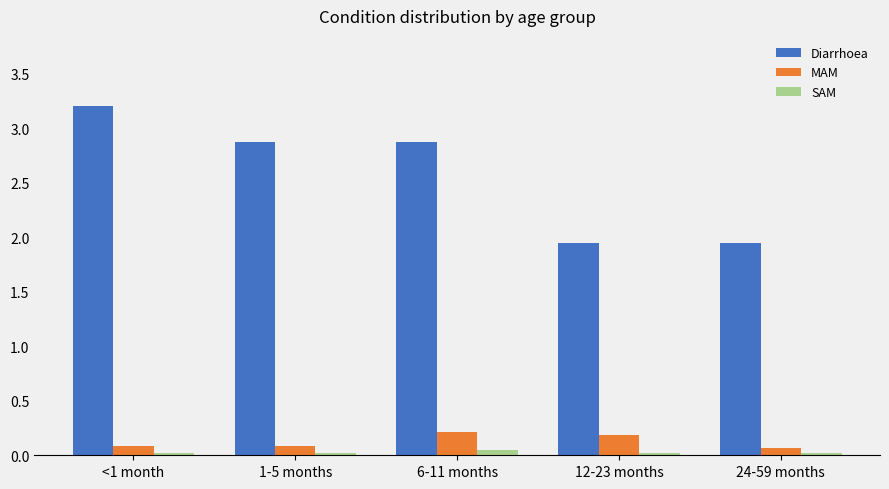

Which series changed the most between 1-5 months and 12-23 months?

Diarrhoea